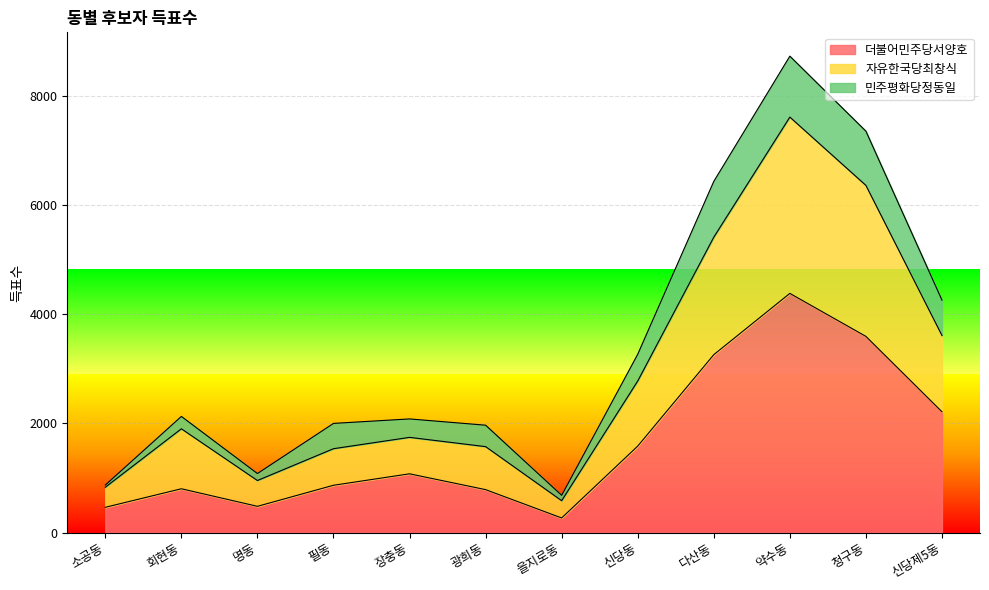

Where is 더불어민주당서양호 nearest to the value 2325?

신당제5동